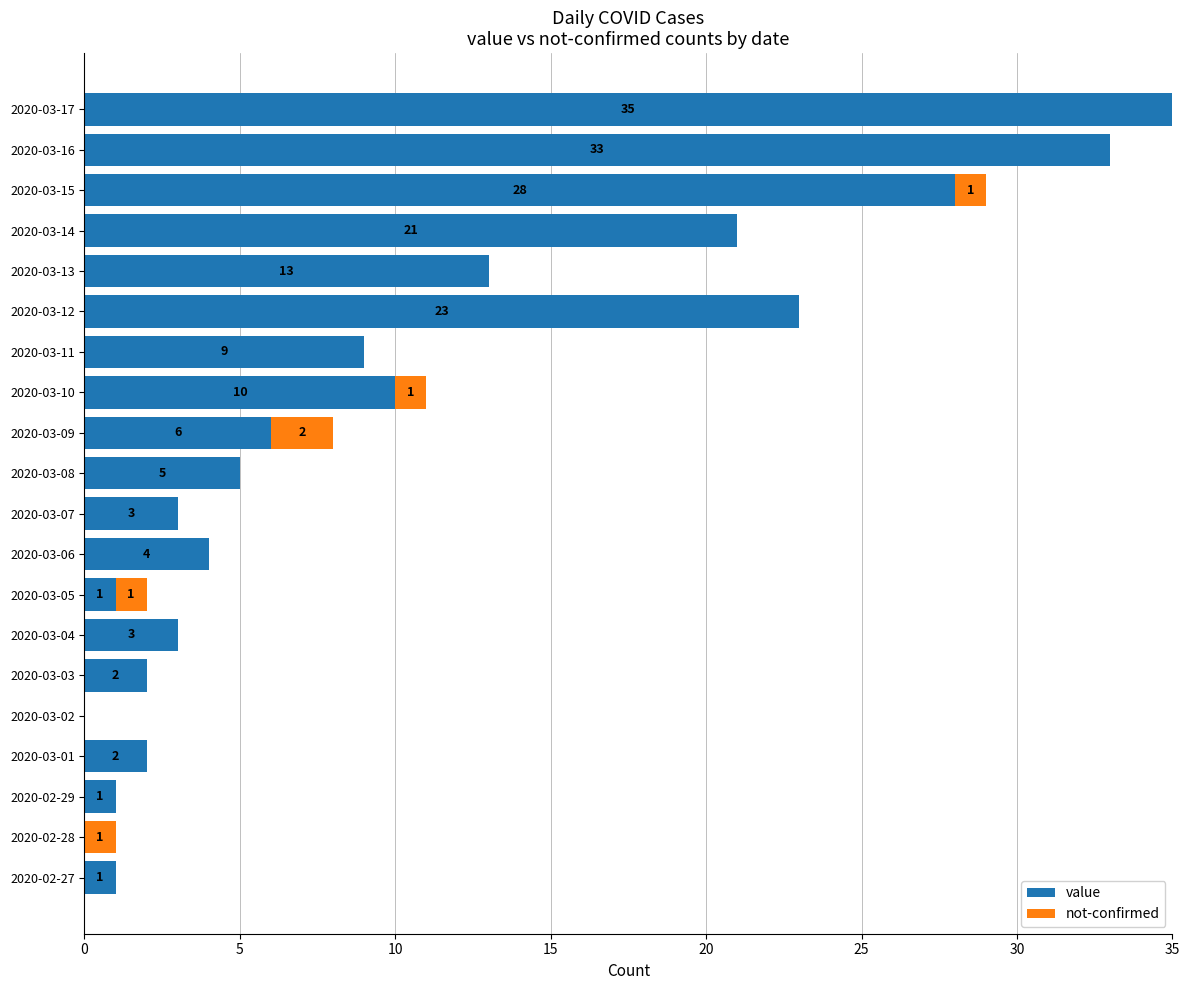

Where is value nearest to the value 17?

2020-03-13